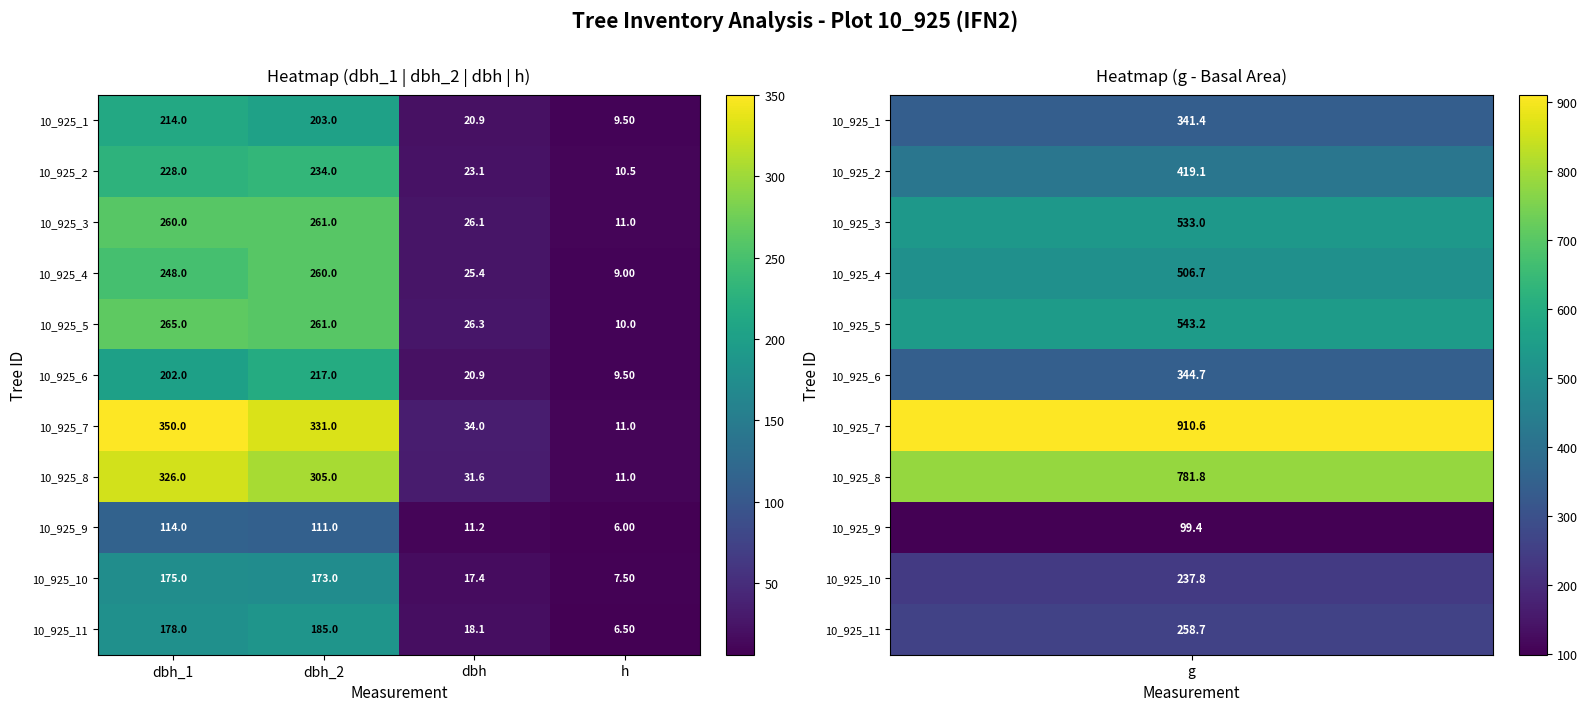

Which label corresponds to the smallest value in the chart?

h